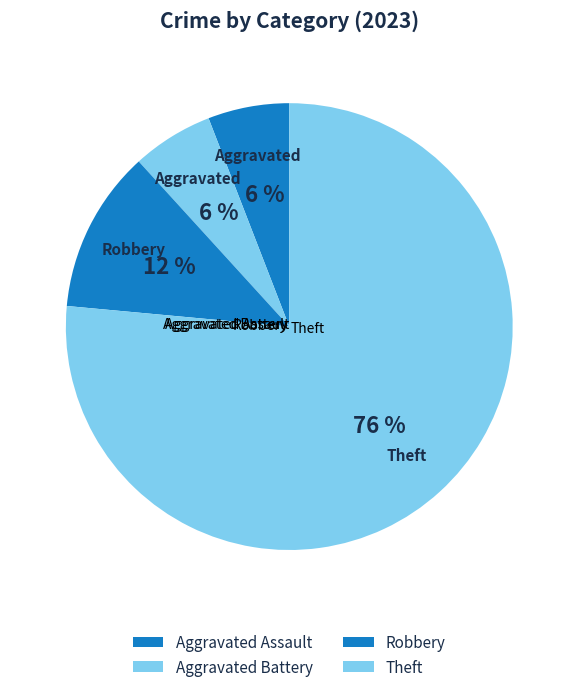

What percentage is NOT represented by Homicide?

100.0%